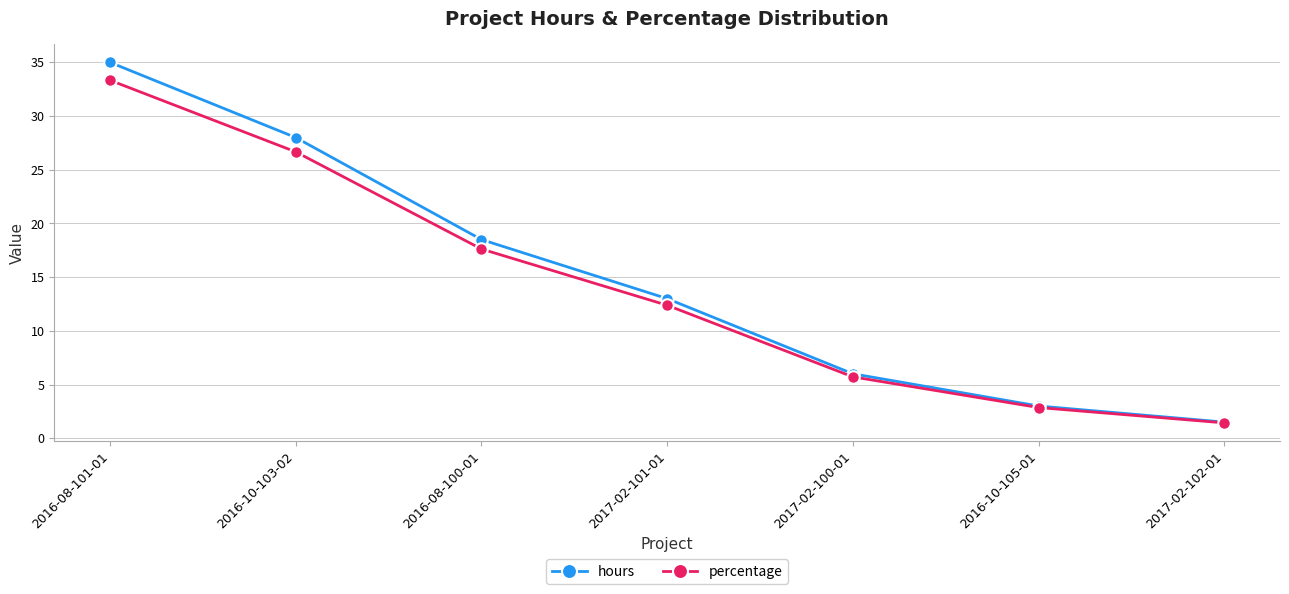

Reading left to right, list all the values displayed in this chart.

hours: 2016-08-101-01=35.0	2016-10-103-02=28.0	2016-08-100-01=18.5	2017-02-101-01=13.0	2017-02-100-01=6.0	2016-10-105-01=3.0	2017-02-102-01=1.5
percentage: 2016-08-101-01=33.3	2016-10-103-02=26.7	2016-08-100-01=17.6	2017-02-101-01=12.4	2017-02-100-01=5.7	2016-10-105-01=2.9	2017-02-102-01=1.4